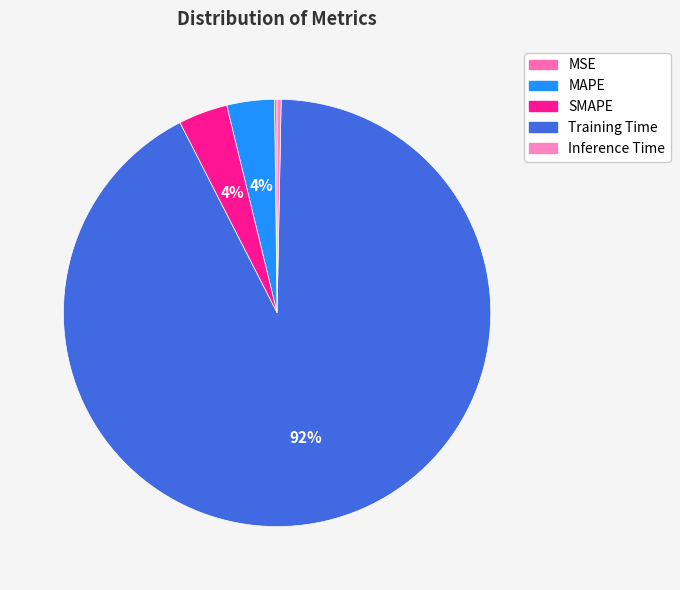

Count the number of slices in the pie.

5